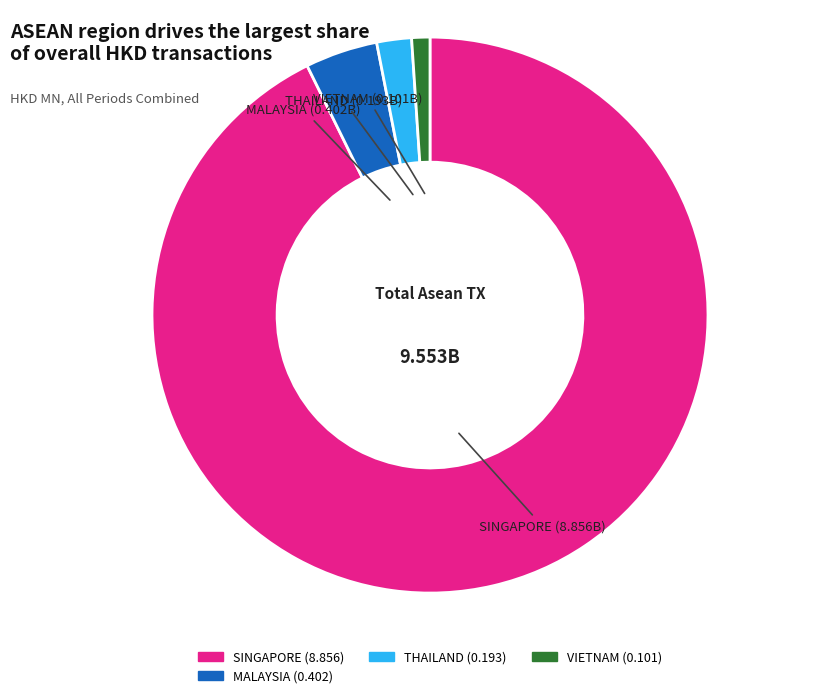

Count the number of slices in the pie.

4